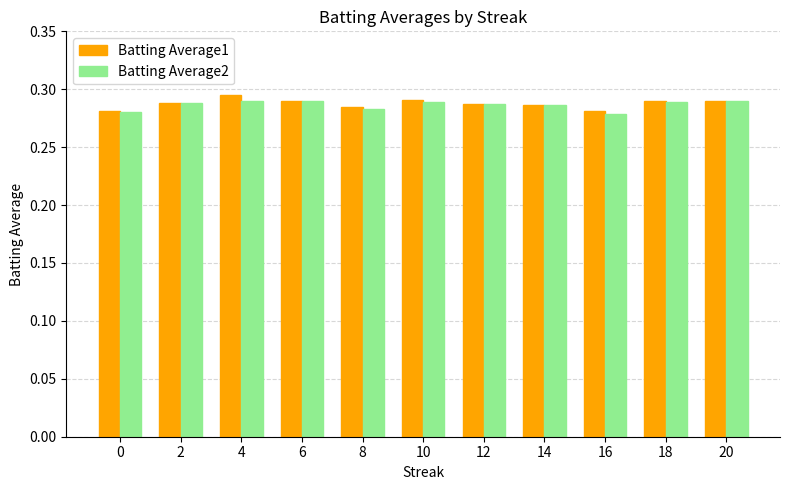

Does the chart contain stacked bars?

No